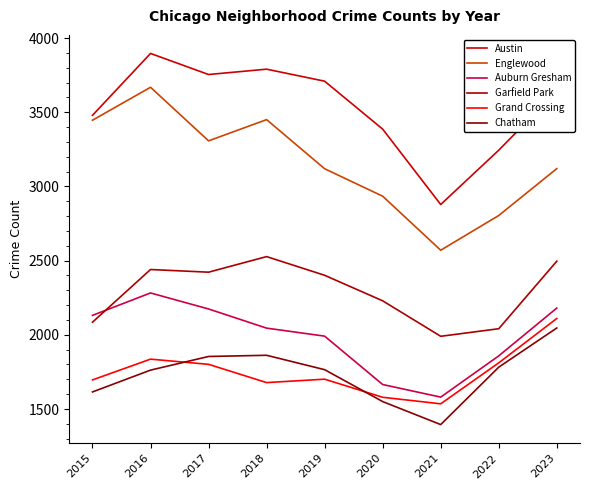

What is the difference between the maximum and minimum values in the Austin series?

1018